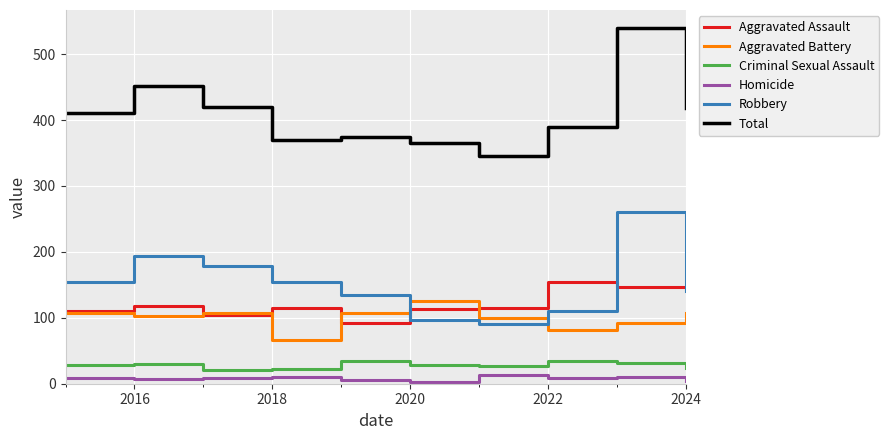

Does the chart display data point markers on the line(s)?

No